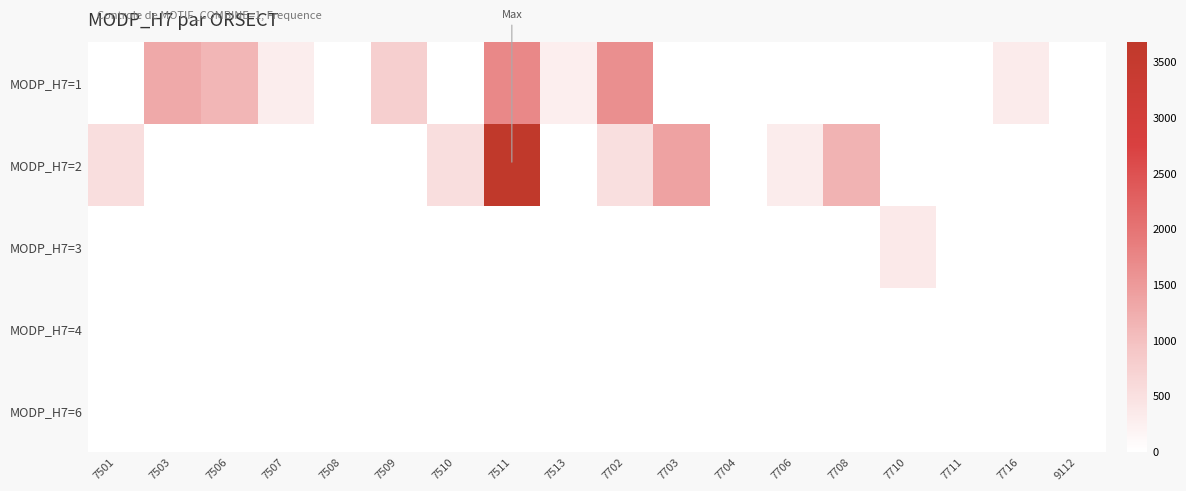

Reading left to right, transcribe all the data shown in this chart.

MODP_H7=1: 7501=0.0	7503=1297.1	7506=1134.3	7507=290.8	7508=0.0	7509=774.8	7510=0.0	7511=1724.9	7513=264.8	7702=1625.1	7703=0.0	7704=0.0	7706=0.0	7708=0.0	7710=0.0	7711=0.0	7716=325.2	9112=0.0
MODP_H7=2: 7501=520.6	7503=0.0	7506=0.0	7507=0.0	7508=0.0	7509=0.0	7510=520.6	7511=3678.9	7513=0.0	7702=510.5	7703=1388.7	7704=0.0	7706=311.9	7708=1173.2	7710=0.0	7711=0.0	7716=0.0	9112=0.0
MODP_H7=3: 7501=0.0	7503=0.0	7506=0.0	7507=0.0	7508=0.0	7509=0.0	7510=0.0	7511=0.0	7513=0.0	7702=0.0	7703=0.0	7704=0.0	7706=0.0	7708=0.0	7710=358.3	7711=0.0	7716=0.0	9112=0.0
MODP_H7=4: 7501=0.0	7503=0.0	7506=0.0	7507=0.0	7508=0.0	7509=0.0	7510=0.0	7511=0.0	7513=0.0	7702=0.0	7703=0.0	7704=0.0	7706=0.0	7708=0.0	7710=0.0	7711=0.0	7716=0.0	9112=0.0
MODP_H7=6: 7501=0.0	7503=0.0	7506=0.0	7507=0.0	7508=0.0	7509=0.0	7510=0.0	7511=0.0	7513=0.0	7702=0.0	7703=0.0	7704=0.0	7706=0.0	7708=0.0	7710=0.0	7711=0.0	7716=0.0	9112=0.0